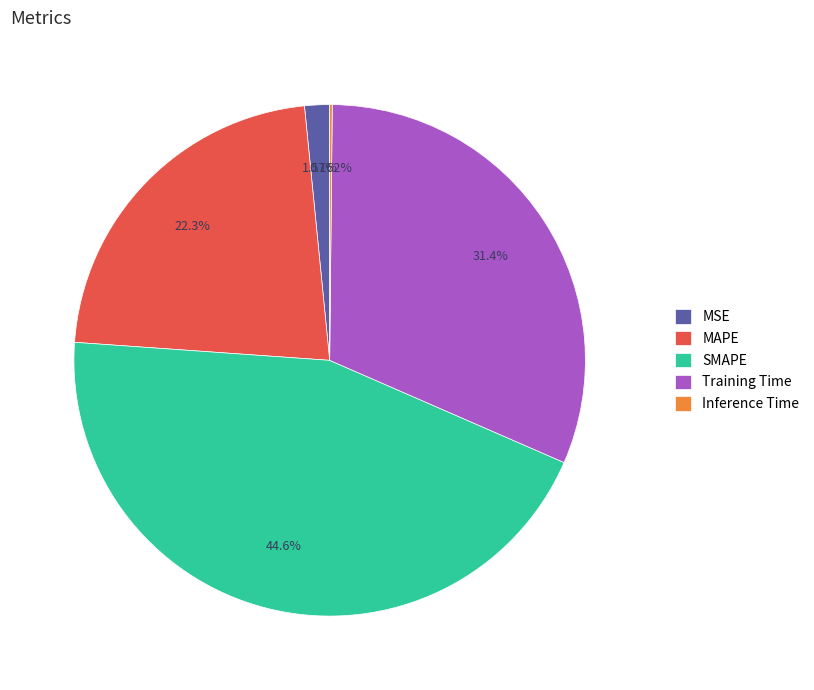

To the nearest percent, what percentage of the pie is SMAPE?

45%